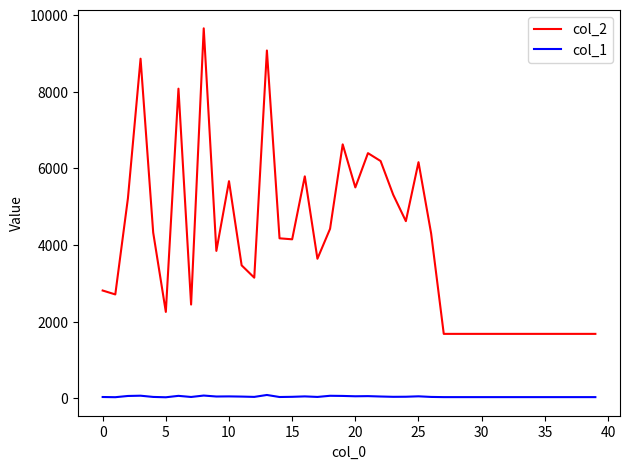

What is the maximum value shown in the chart?

9651